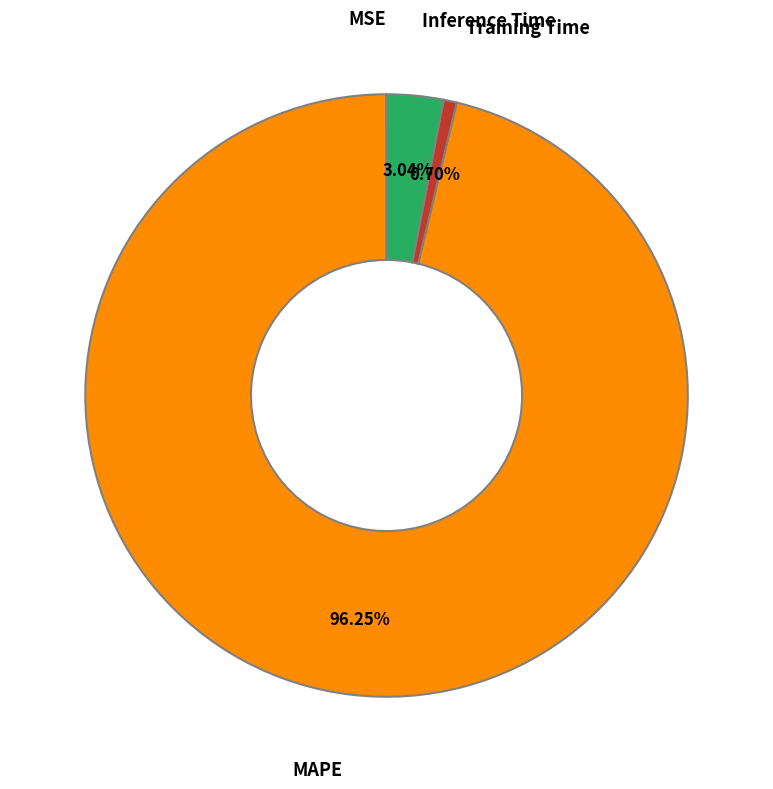

Which slice is the largest?

MAPE